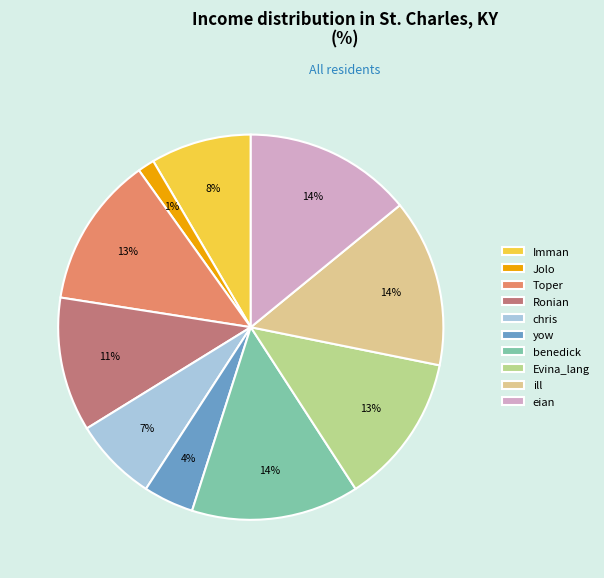

To the nearest percent, what is the average slice percentage?

10%